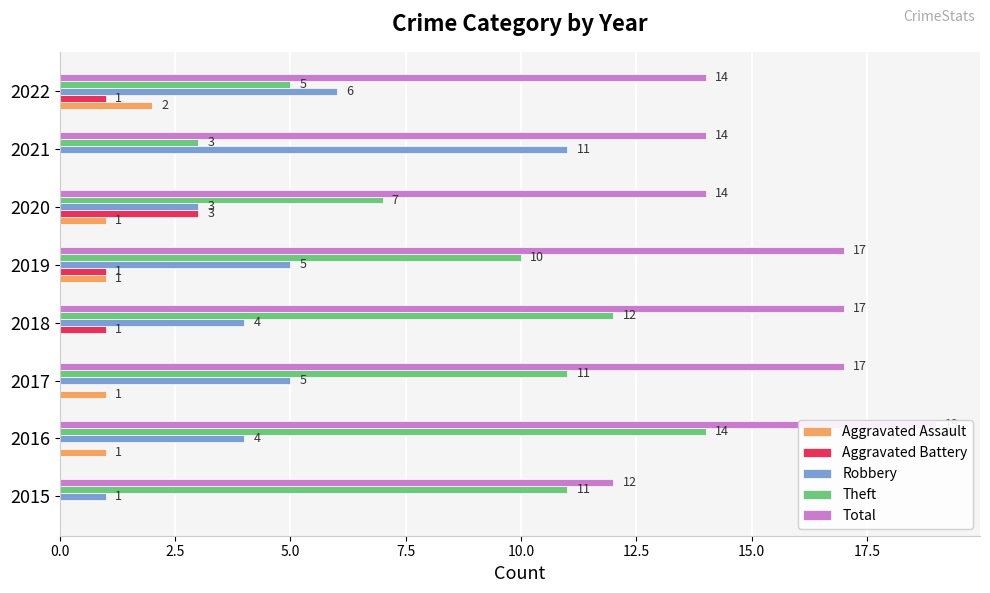

Reading left to right, transcribe all the data shown in this chart.

Aggravated Assault: 0	1	1	0	1	1	0	2
Aggravated Battery: 0	0	0	1	1	3	0	1
Robbery: 1	4	5	4	5	3	11	6
Theft: 11	14	11	12	10	7	3	5
Total: 12	19	17	17	17	14	14	14